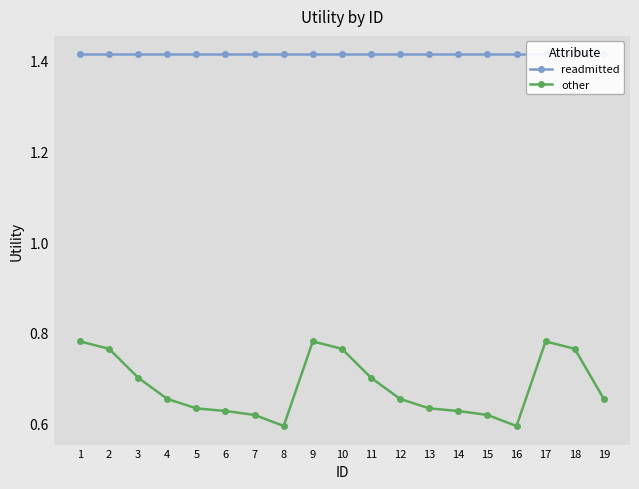

The readmitted series shows 0.4 at 16. True or false?

False